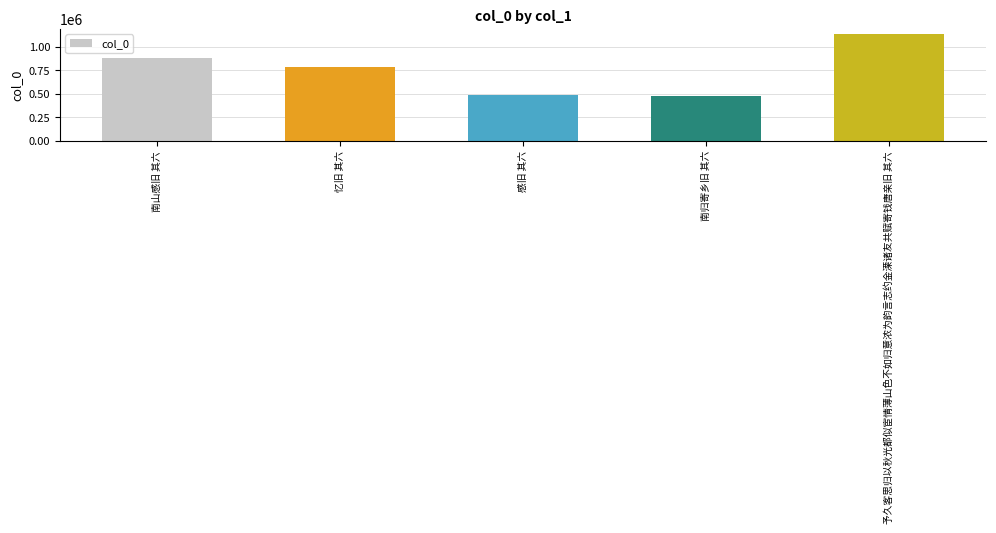

What is the label of the 3rd bar from the left?

感旧 其六